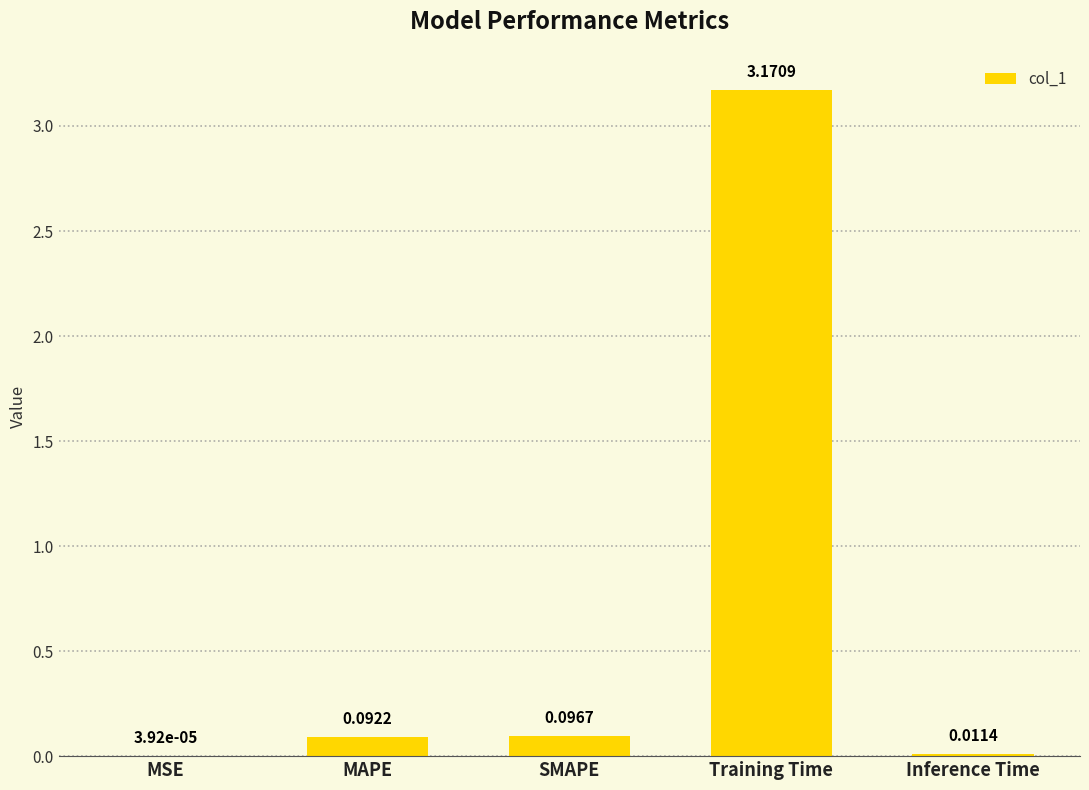

At which label is the value closest to 1?

SMAPE